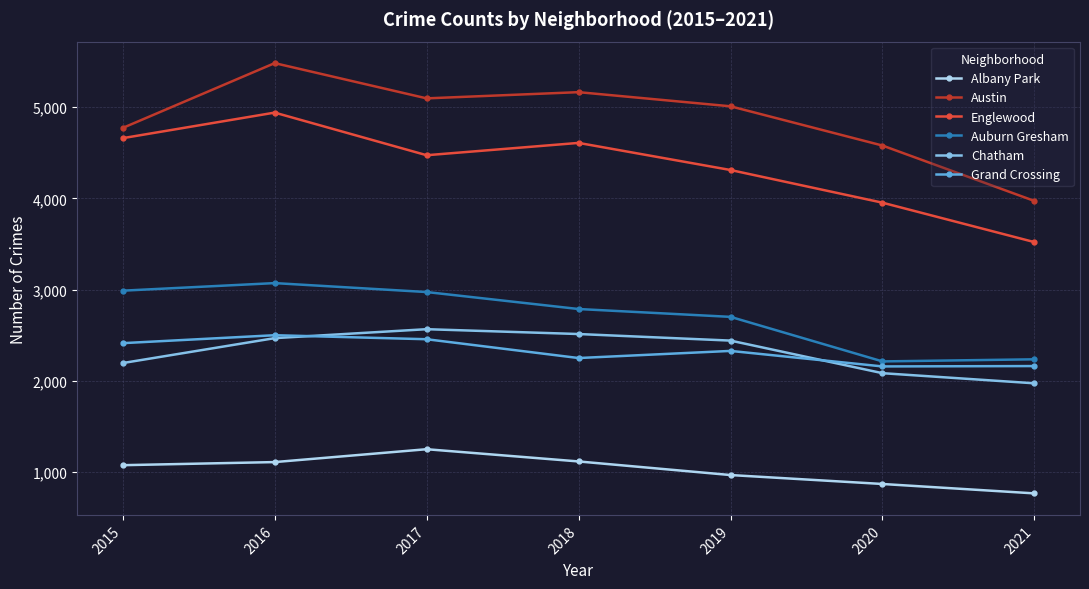

What is the value of the Englewood point at the 6th from the left?

3952